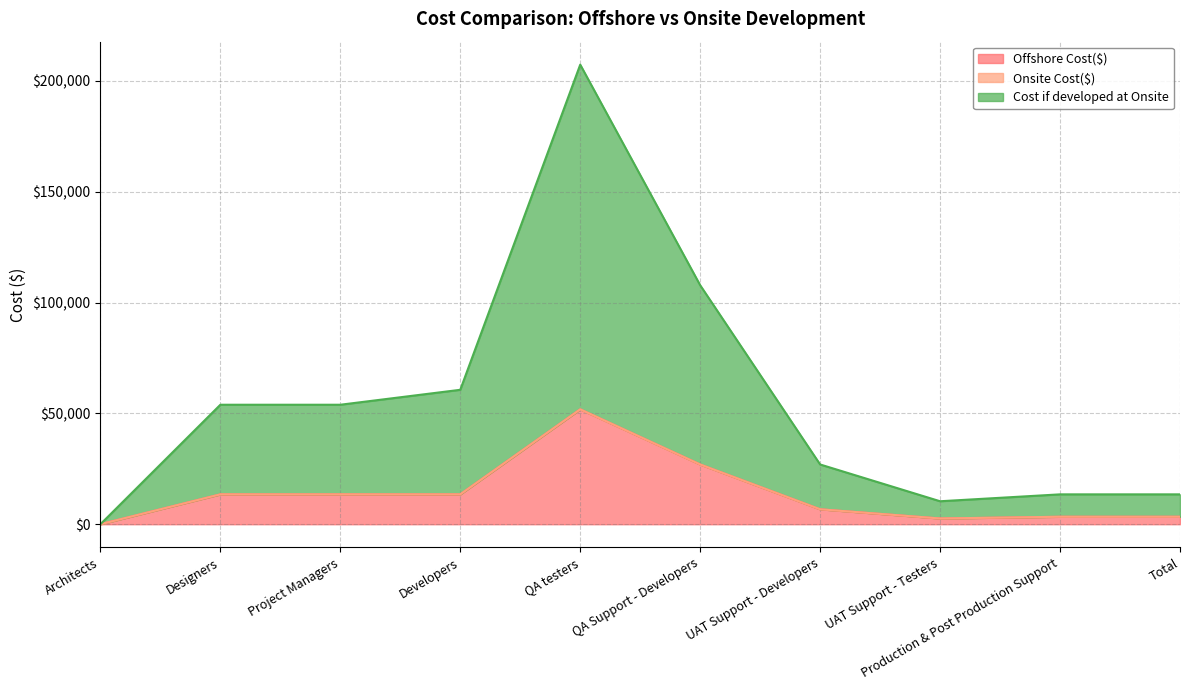

Reading right to left, what are all the values shown in this chart?

Offshore Cost($): 3369.6	3369.6	2592.0	6739.2	26956.8	51840.0	13478.4	13478.4	13478.4	0.0
Cost if developed at Onsite: 13478.4	13478.4	10368.0	26956.8	107827.2	207360.0	60652.8	53913.6	53913.6	0.0